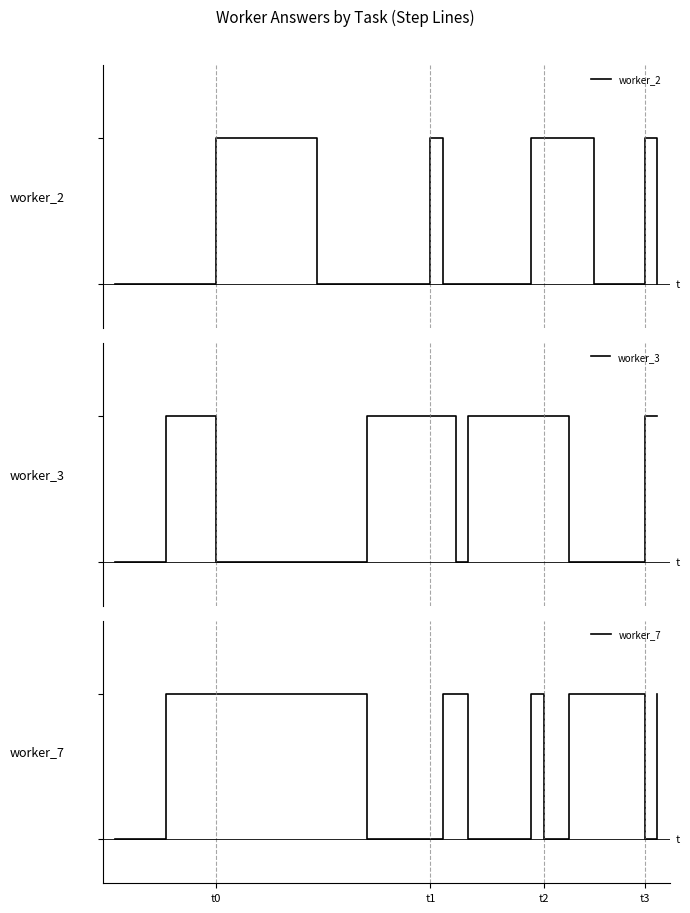

What are all the series names shown in the legend?

worker_2, worker_3, worker_7